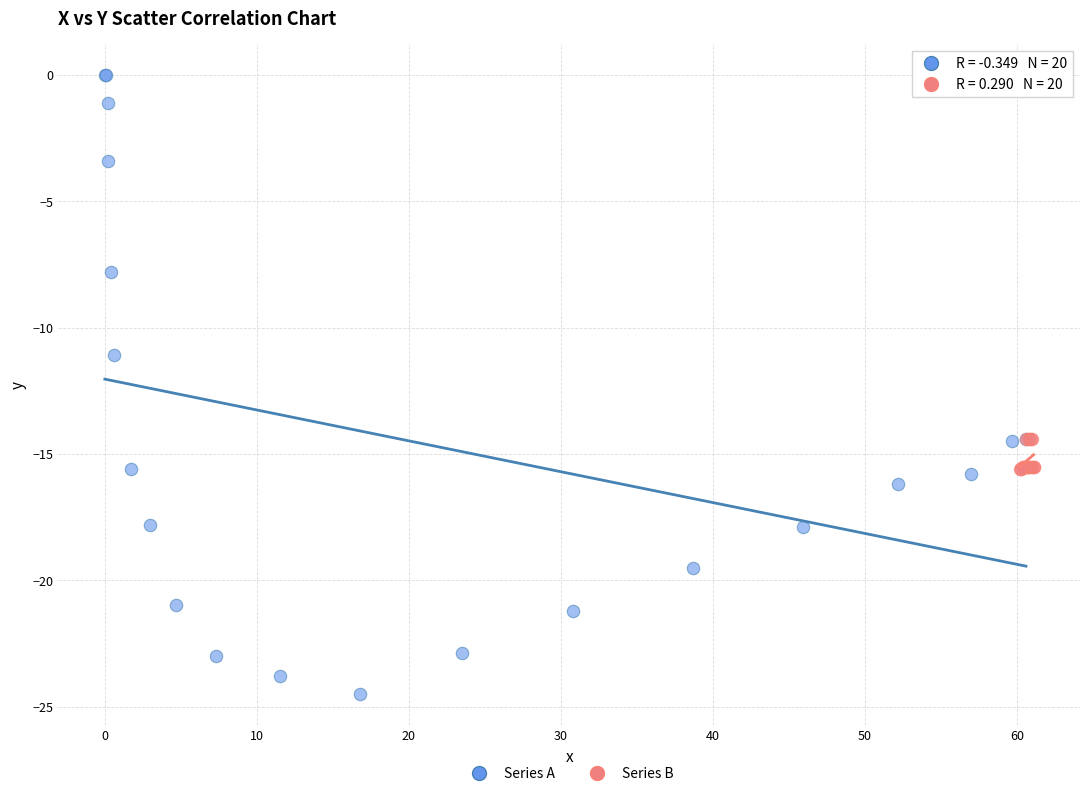

Which series contains the lowest Y value?

Series A